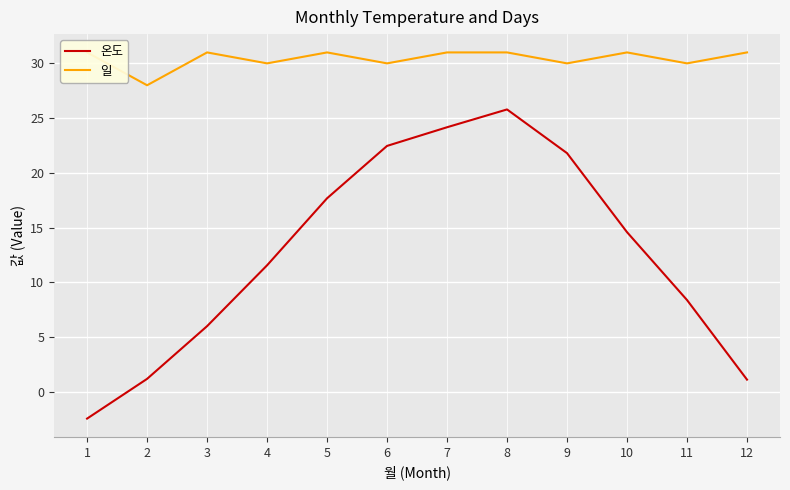

What is the value of the 일 point at the 5th from the left?

31.0